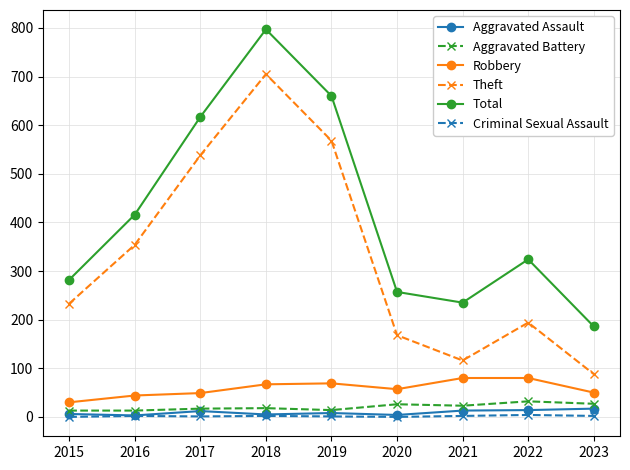

True or false: Theft and Criminal Sexual Assault cross at least once.

False